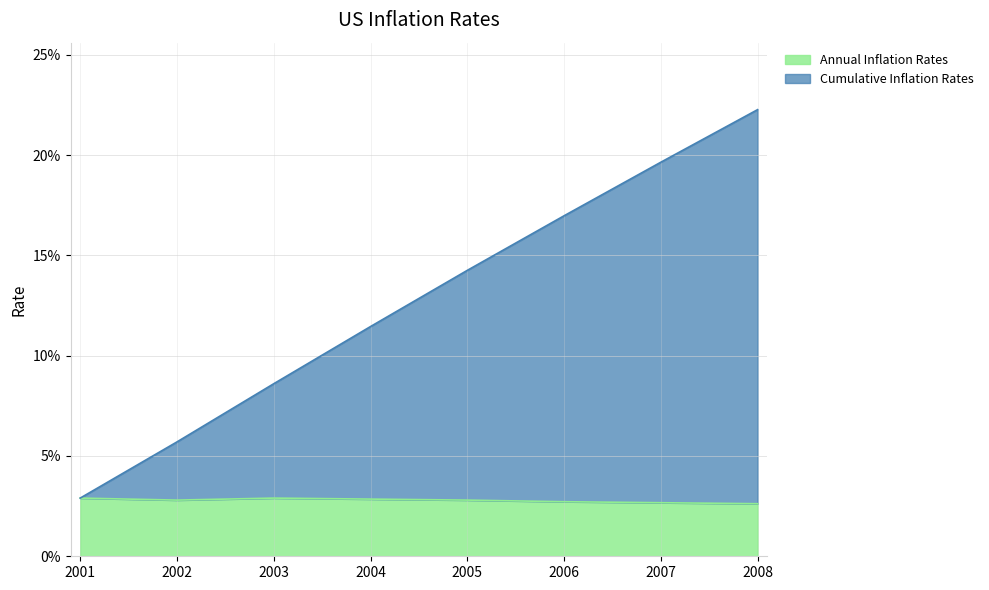

Rank the series by their maximum value, from highest to lowest.

Cumulative Inflation Rates, Annual Inflation Rates